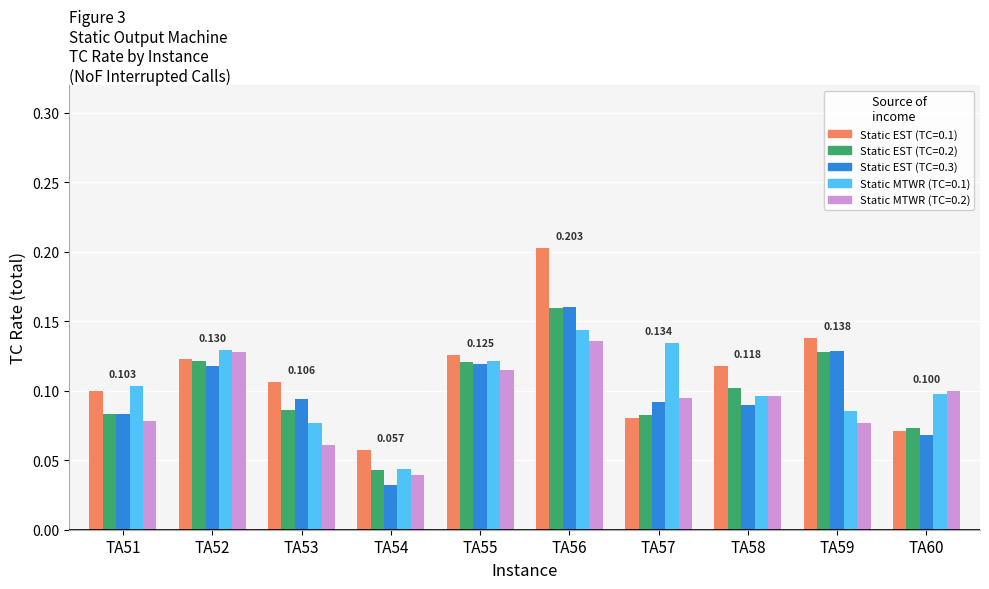

At how many categories does at least one series exceed 0?

10